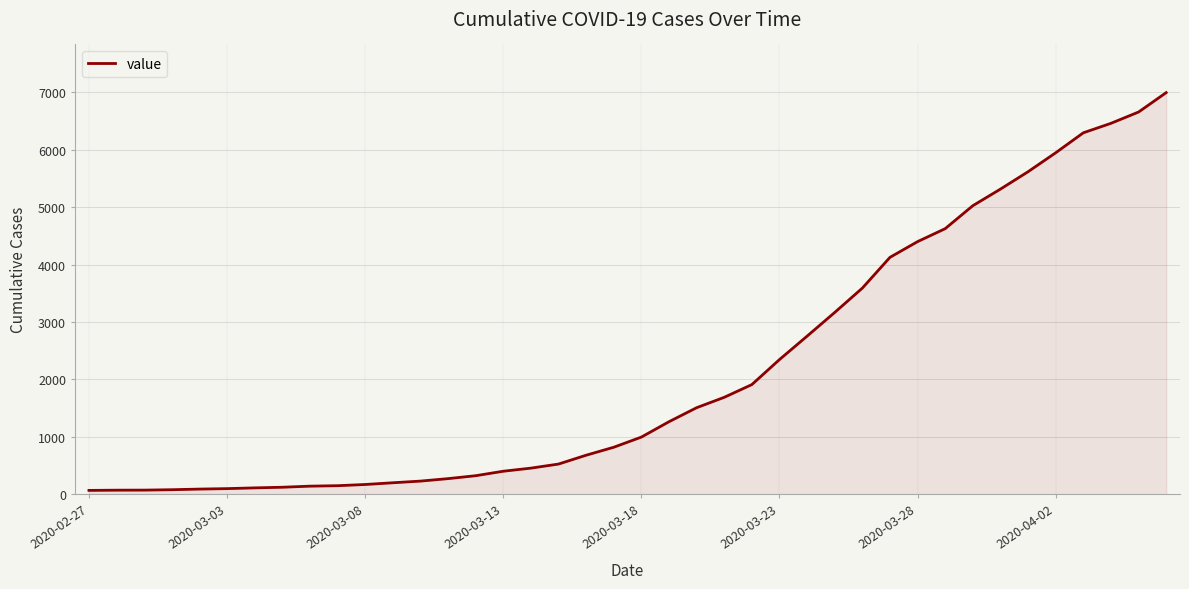

What is the maximum value shown in the chart?

6995